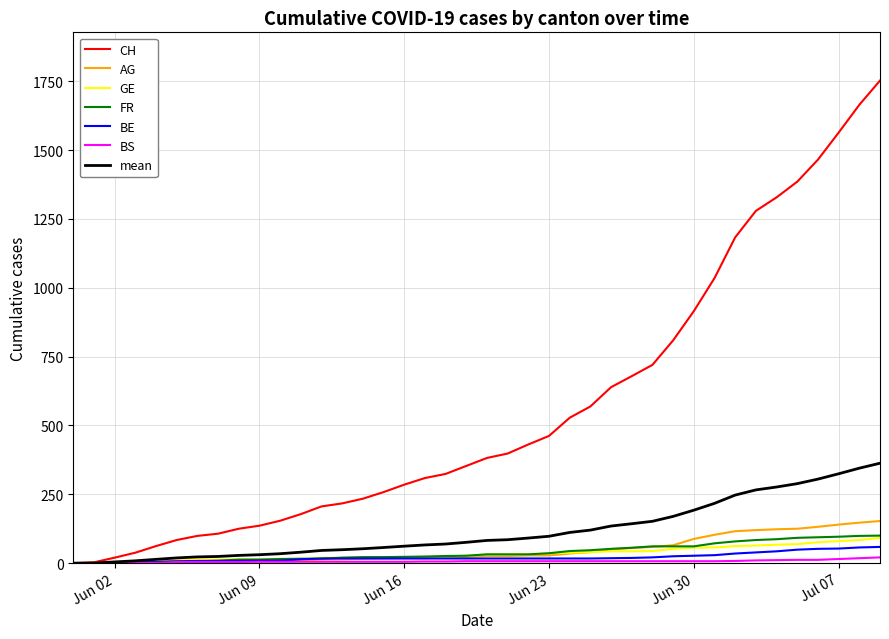

What is the maximum value shown in the chart?

1752.0